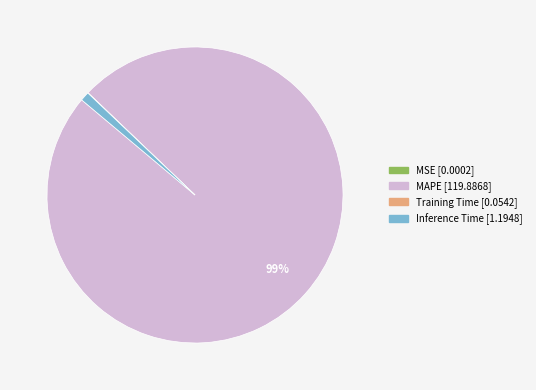

What percentage is the MAPE slice, to the nearest percent?

99%